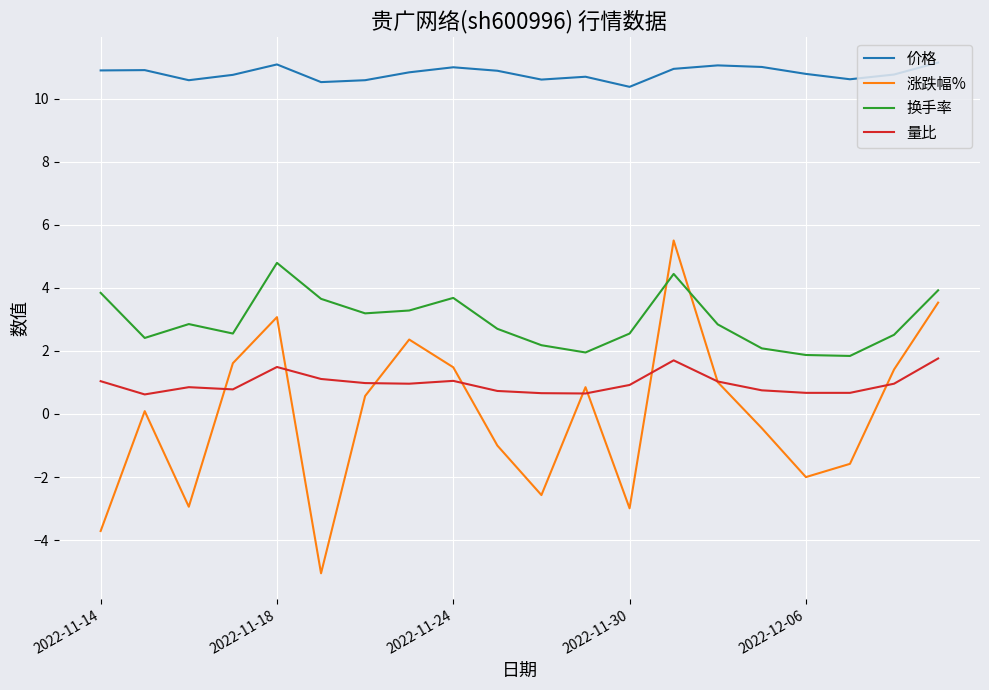

True or false: 量比 and 换手率 intersect in this chart.

False